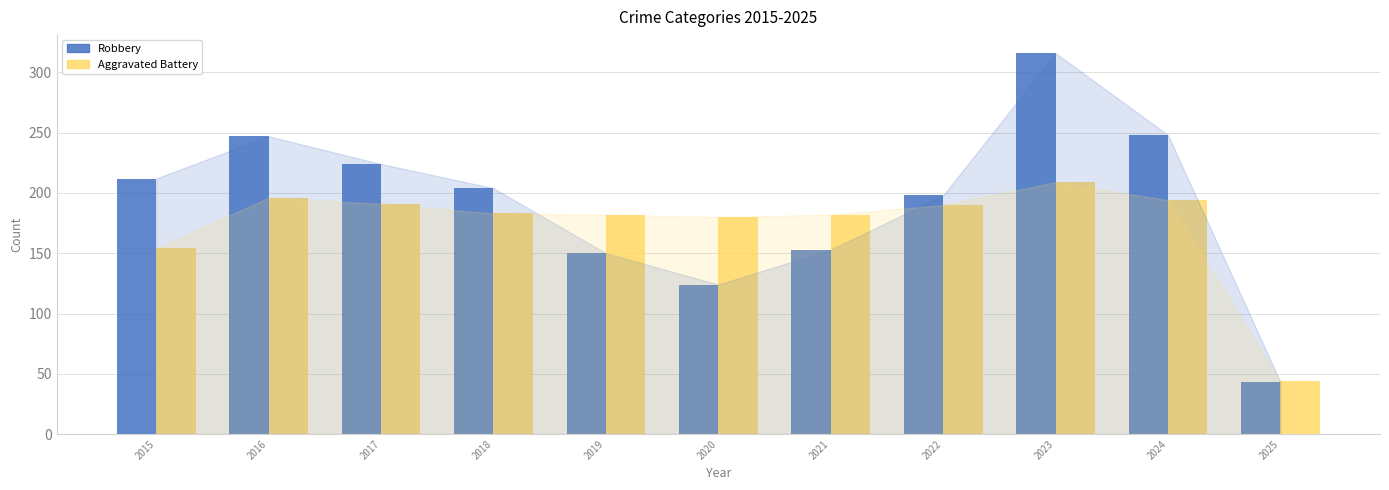

The Aggravated Battery series shows 339 at 2024. True or false?

False